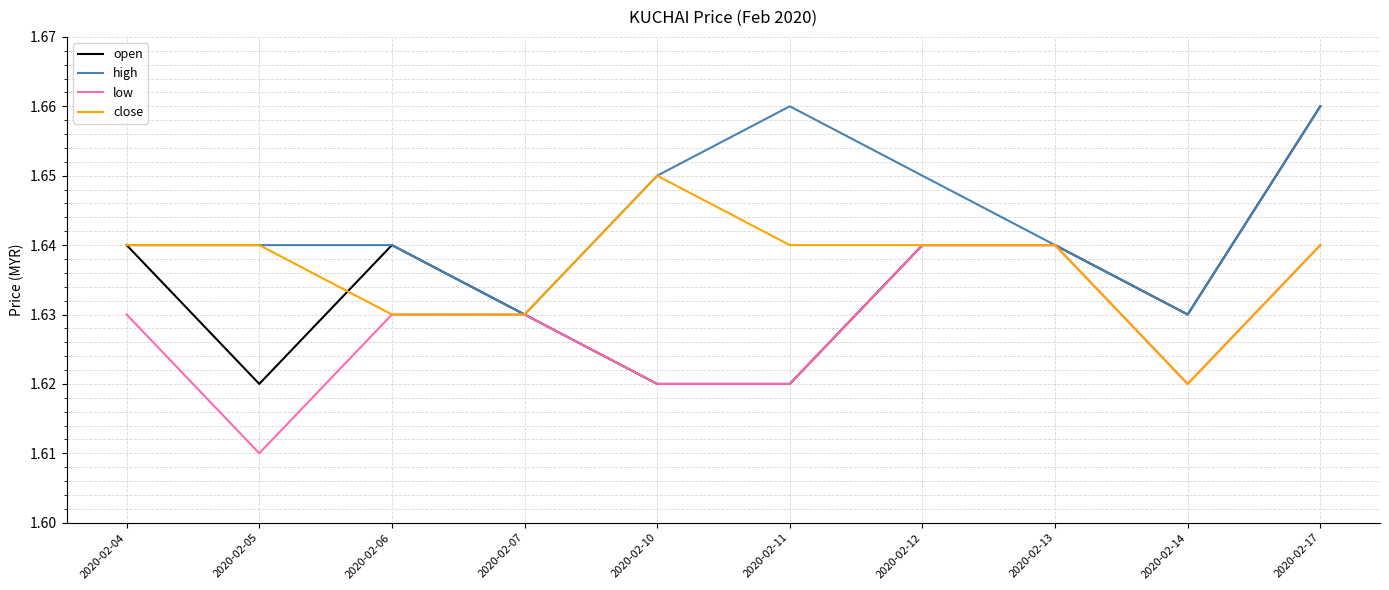

What is the sum of all high values?

16.4